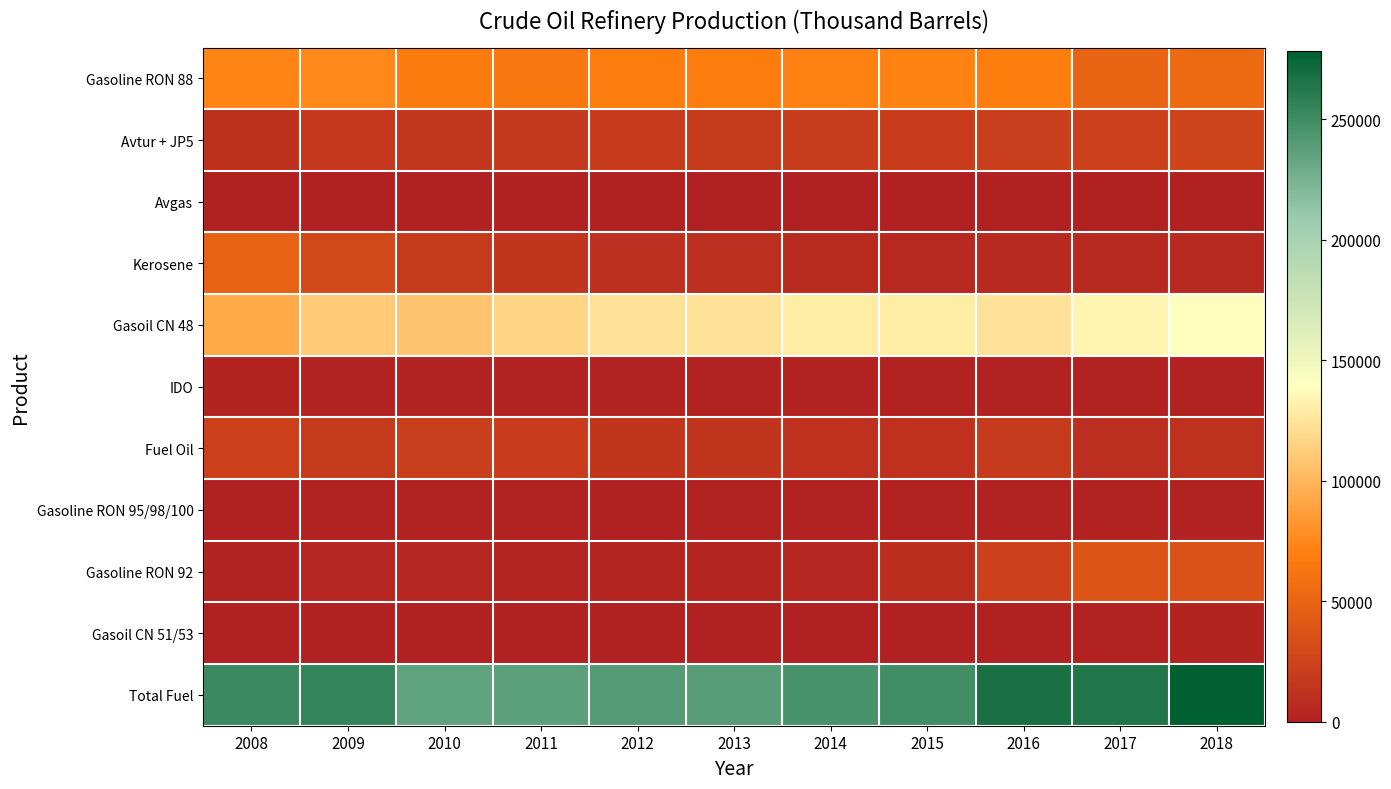

List the series in order of their peak value, lowest first.

Avgas, Gasoline RON 95/98/100, Gasoil CN 51/53, IDO, Fuel Oil, Avtur + JP5, Gasoline RON 92, Kerosene, Gasoline RON 88, Gasoil CN 48, Total Fuel